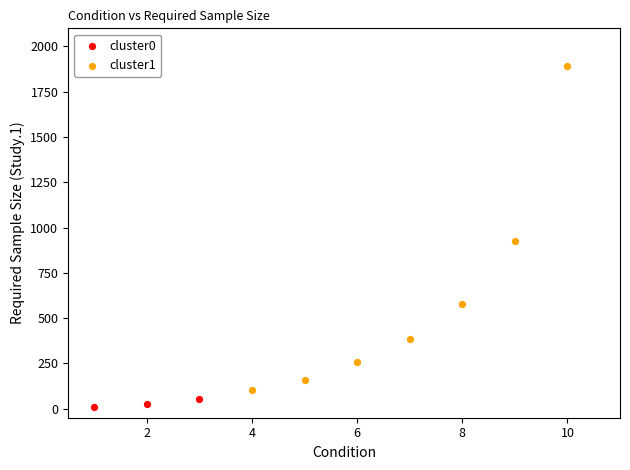

Which series reaches the minimum Y coordinate?

cluster0